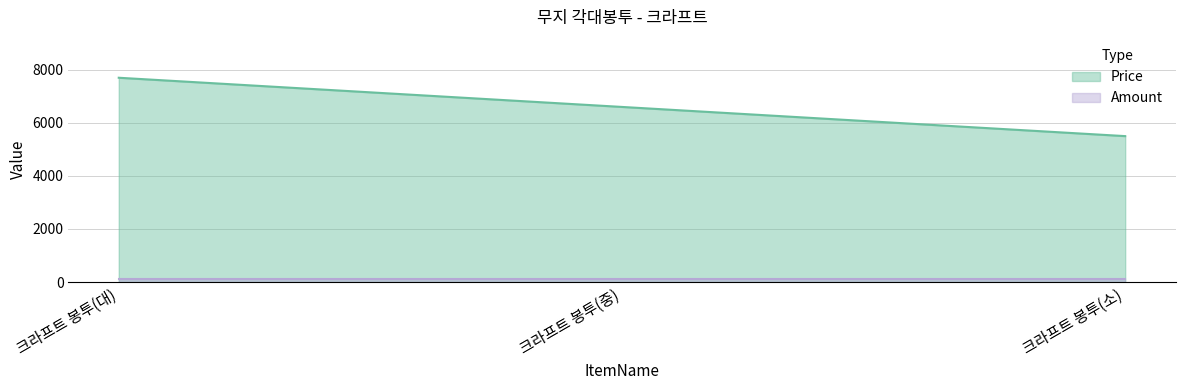

List the labels in order of value, smallest first.

크라프트 봉투(소), 크라프트 봉투(중), 크라프트 봉투(대)